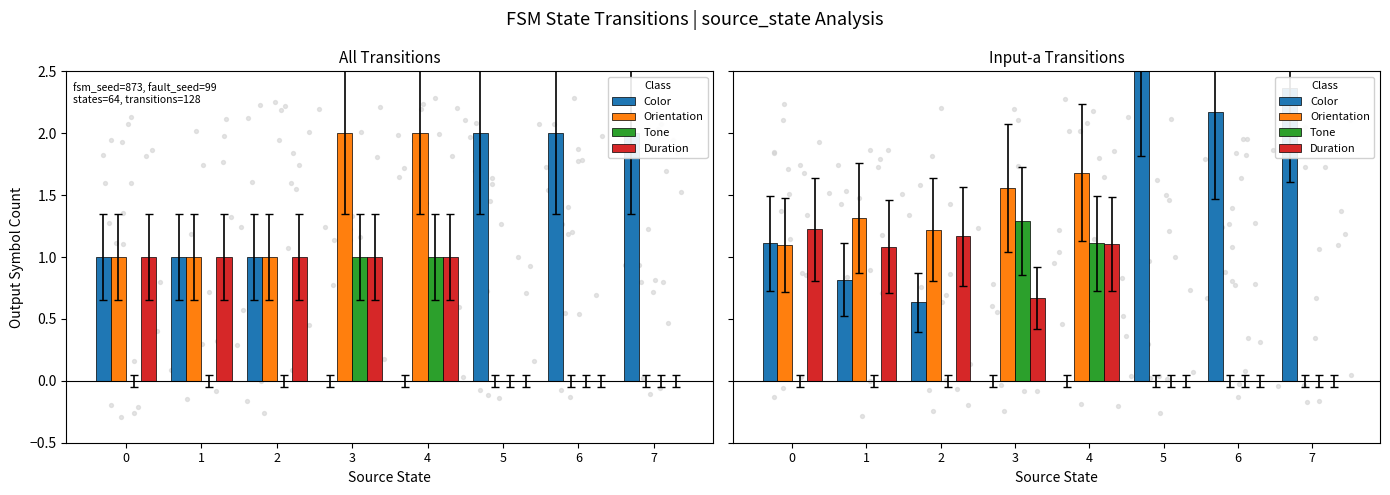

Which series has the largest total across all categories?

Color